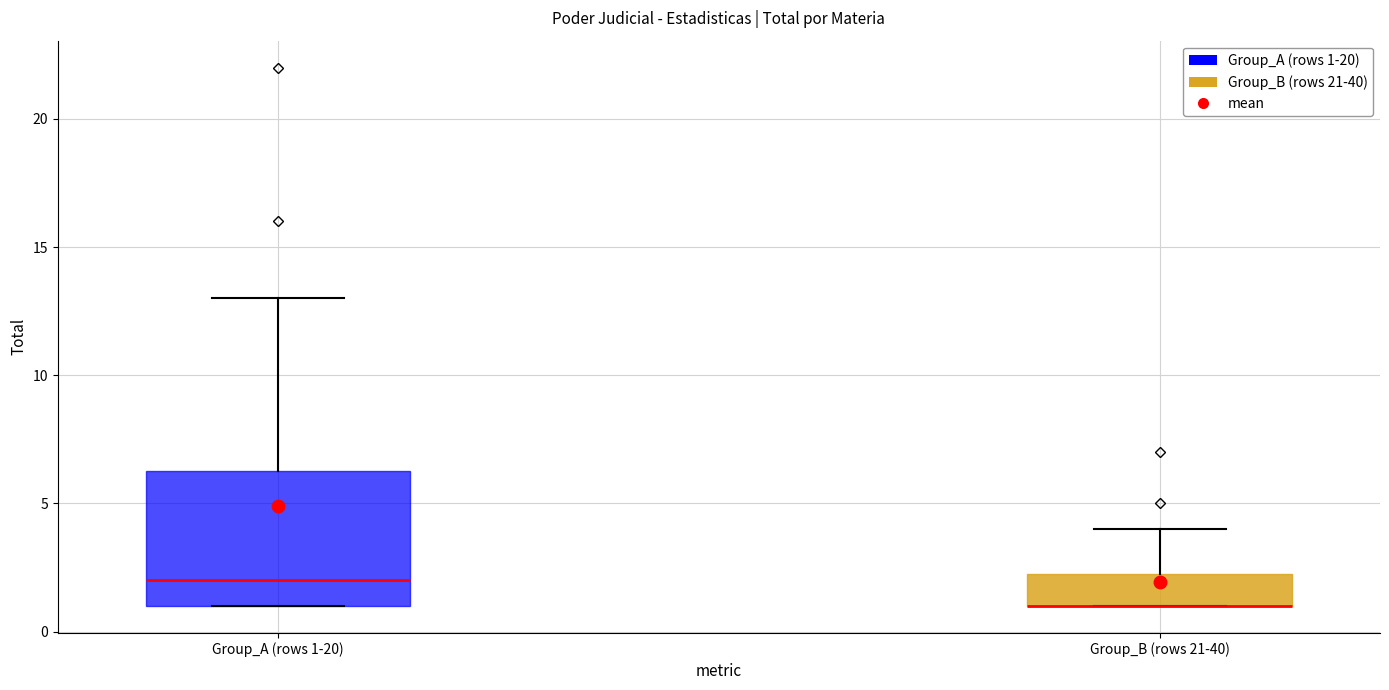

Reading left to right, read every box against the y-axis: the position of its median line, the range the box covers, and the ends of its whiskers. The values are not printed on the chart, so give them approximately, as read against the axis.

Group_A (rows 1-20): median 2.0, box 1.0 to 6.5, whiskers 1.0 to 13.0
Group_B (rows 21-40): median 1.0 (drawn on the box's lower edge), box 1.0 to 2.5, whiskers 1.0 to 4.0